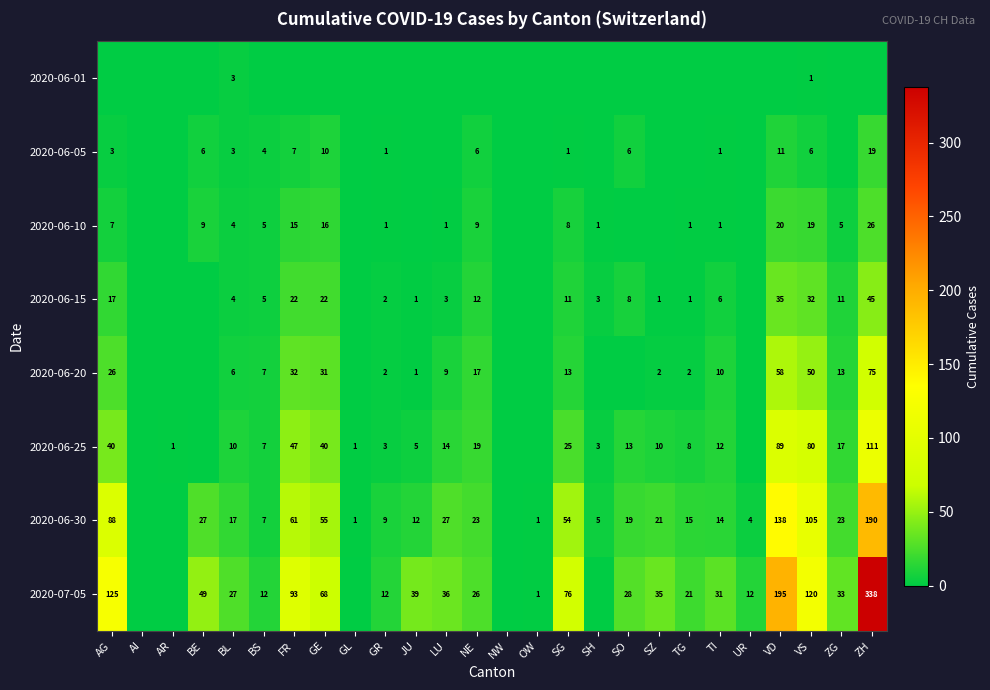

Is it true that 2020-06-25 equals 40 at GE?

True